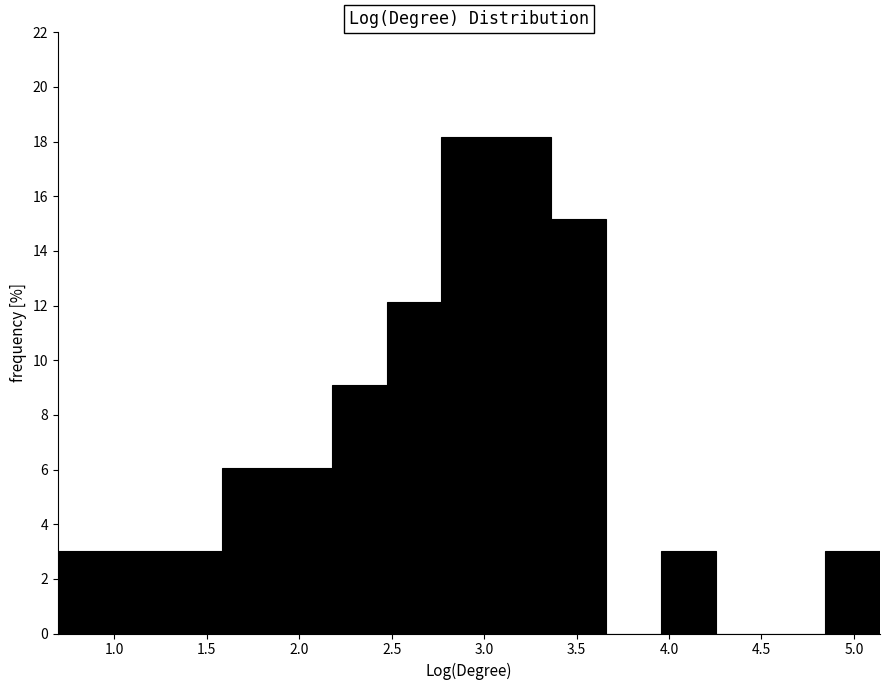

How tall is the bar that spans 0.70 to 1.00 on the x-axis? Neither the bar edges nor the heights are printed on the chart, so give them approximately, as read against the axes.

3.0